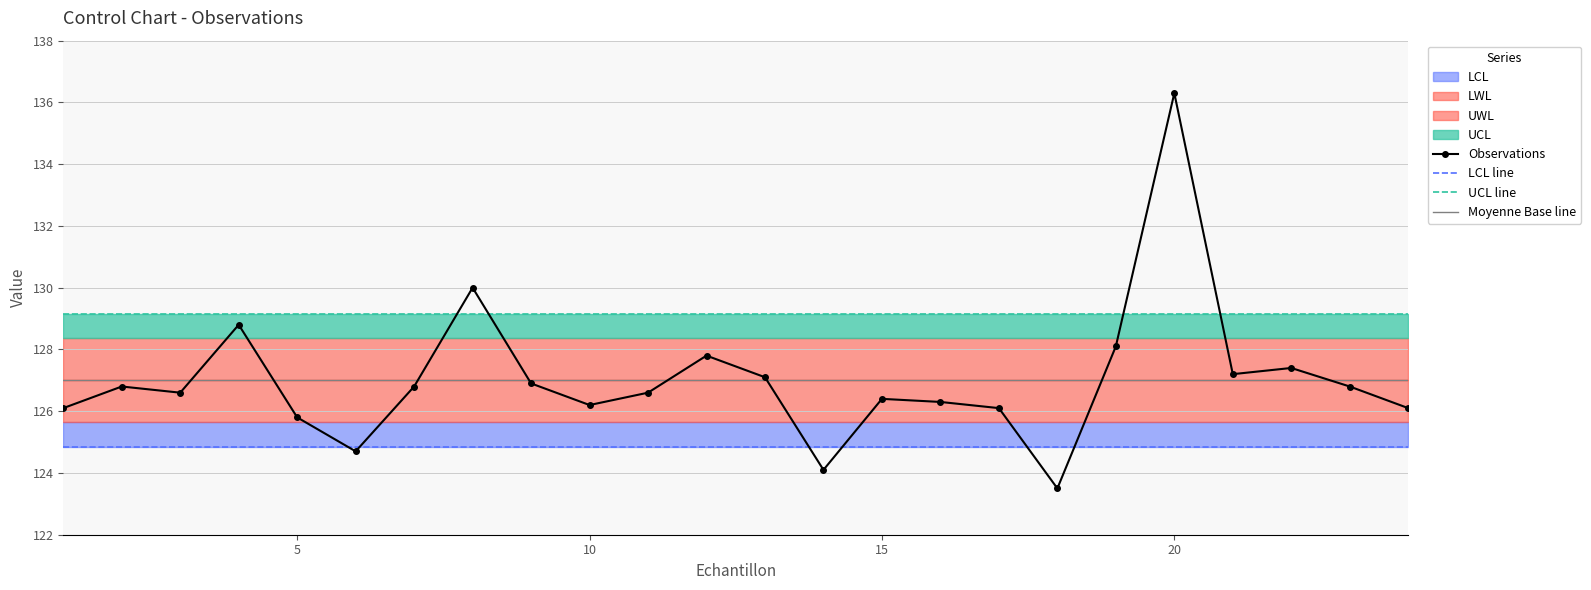

The Observations series shows 126.2 at 10. True or false?

True